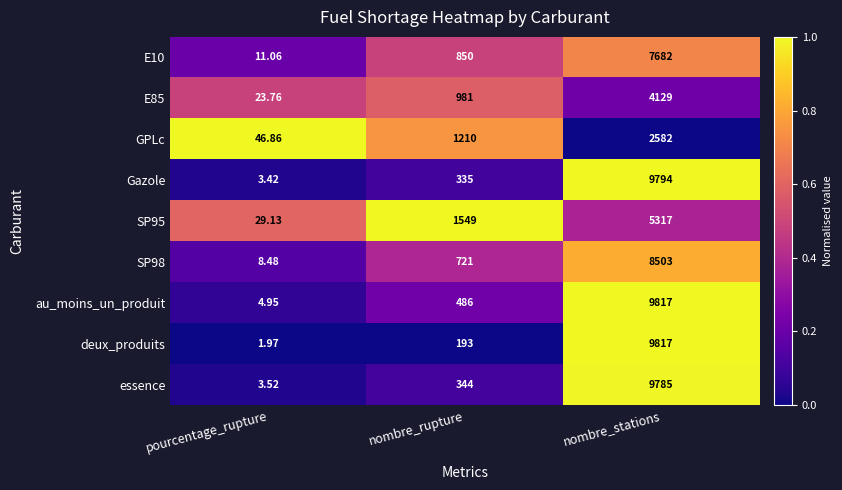

Where is essence nearest to the value 4894?

nombre_rupture